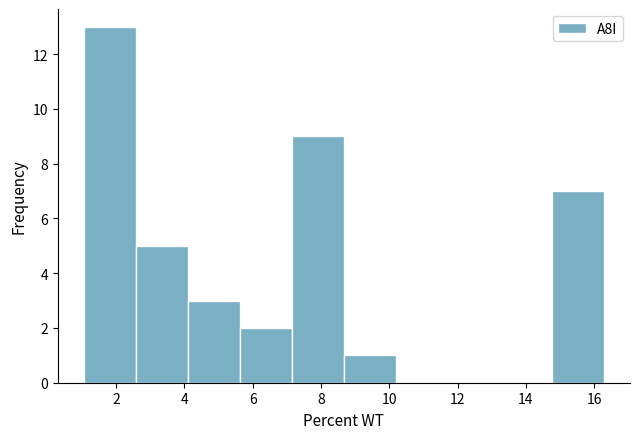

Which range on the x-axis has the tallest bar?

1.0 to 2.6